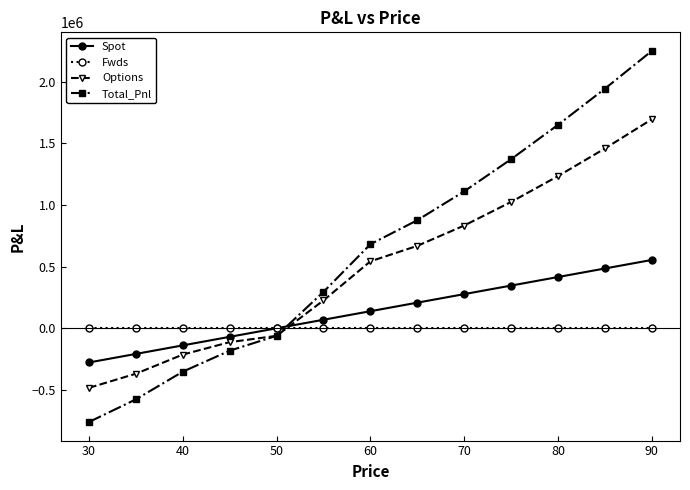

True or false: Fwds and Total_Pnl cross at least once.

True